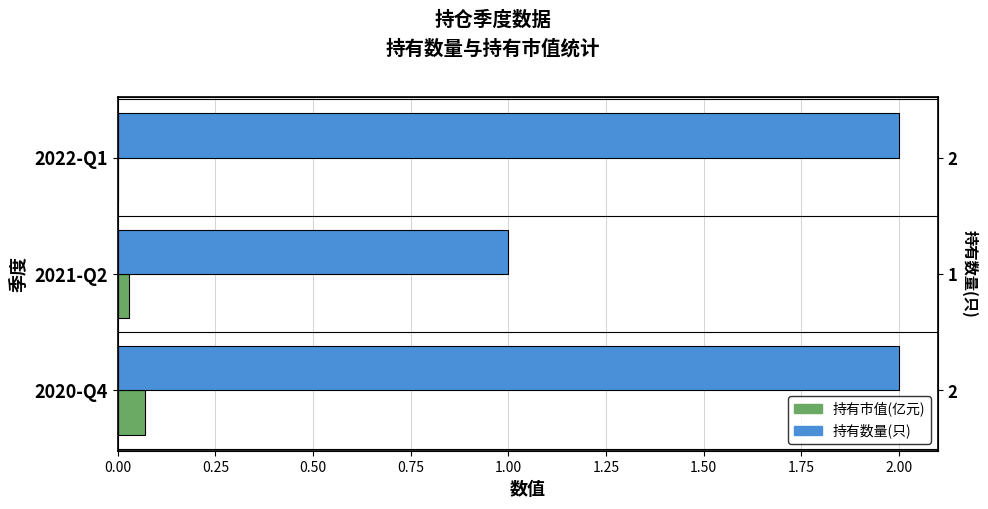

How many data points in 持有数量(只) are less than 2?

1